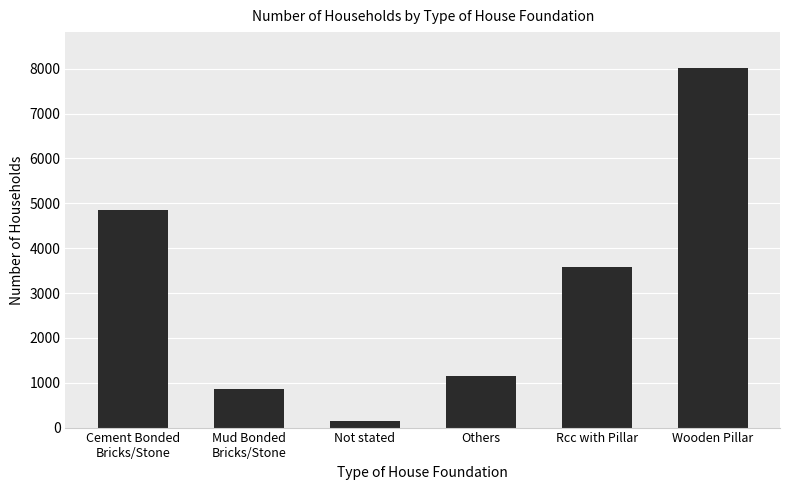

What is the difference between the maximum and second lowest values?

7155